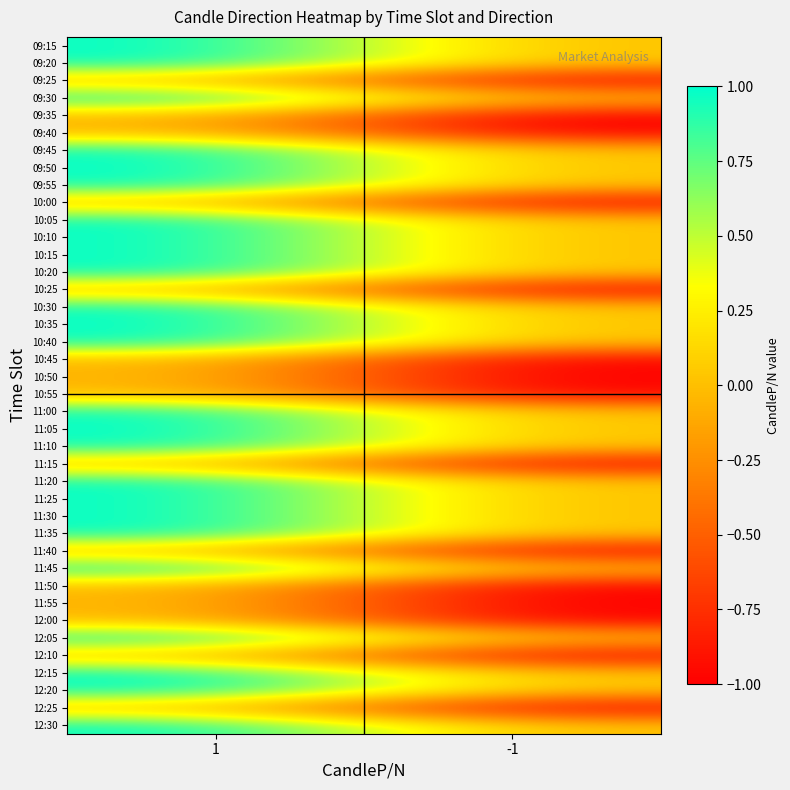

Reading left to right, list all the values displayed in this chart.

09:15: 1=1	-1=0
09:20: 1=1	-1=0
09:25: 1=0	-1=-1
09:30: 1=1	-1=0
09:35: 1=0	-1=-1
09:40: 1=0	-1=-1
09:45: 1=1	-1=0
09:50: 1=1	-1=0
09:55: 1=1	-1=0
10:00: 1=0	-1=-1
10:05: 1=1	-1=0
10:10: 1=1	-1=0
10:15: 1=1	-1=0
10:20: 1=1	-1=0
10:25: 1=0	-1=-1
10:30: 1=1	-1=0
10:35: 1=1	-1=0
10:40: 1=1	-1=0
10:45: 1=0	-1=-1
10:50: 1=0	-1=-1
10:55: 1=0	-1=-1
11:00: 1=1	-1=0
11:05: 1=1	-1=0
11:10: 1=1	-1=0
11:15: 1=0	-1=-1
11:20: 1=1	-1=0
11:25: 1=1	-1=0
11:30: 1=1	-1=0
11:35: 1=1	-1=0
11:40: 1=0	-1=-1
11:45: 1=1	-1=0
11:50: 1=0	-1=-1
11:55: 1=0	-1=-1
12:00: 1=0	-1=-1
12:05: 1=1	-1=0
12:10: 1=0	-1=-1
12:15: 1=1	-1=0
12:20: 1=1	-1=0
12:25: 1=0	-1=-1
12:30: 1=1	-1=0